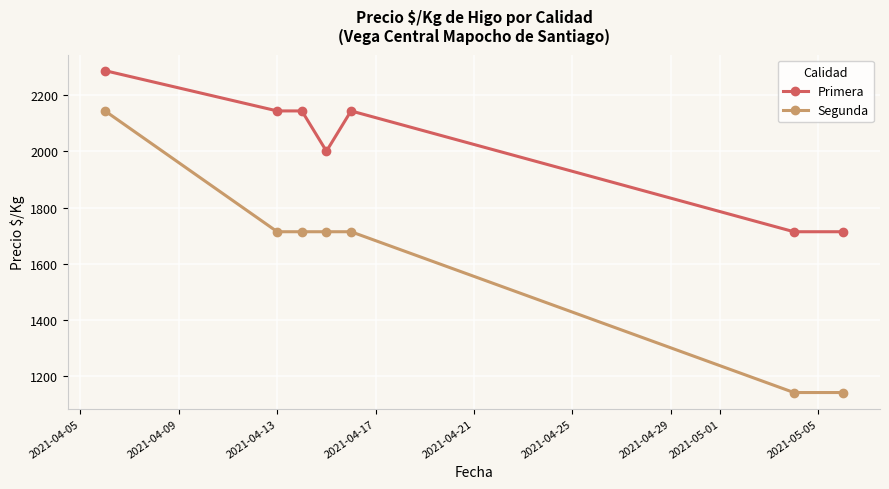

How many Primera values are between 1714 and 2143?

6